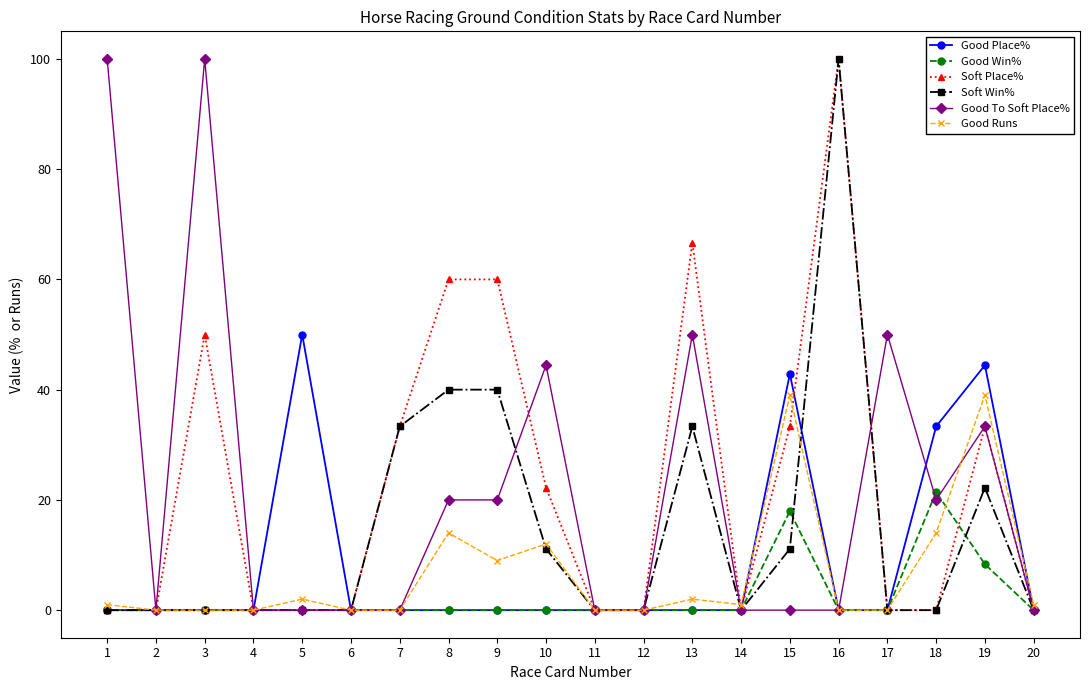

What is the value of the Soft Place% point at the 9th from the left?

60.0